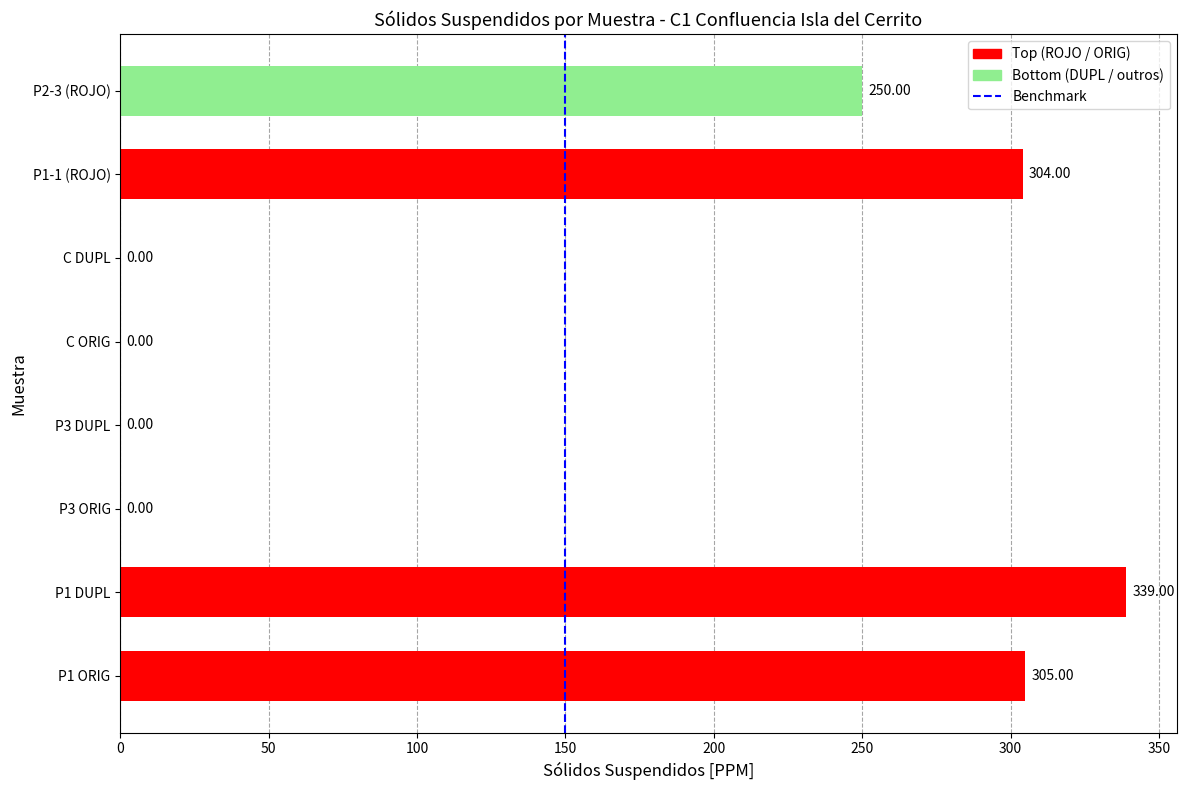

What is the sum of the values at C DUPL and P1-1 (ROJO)?

304